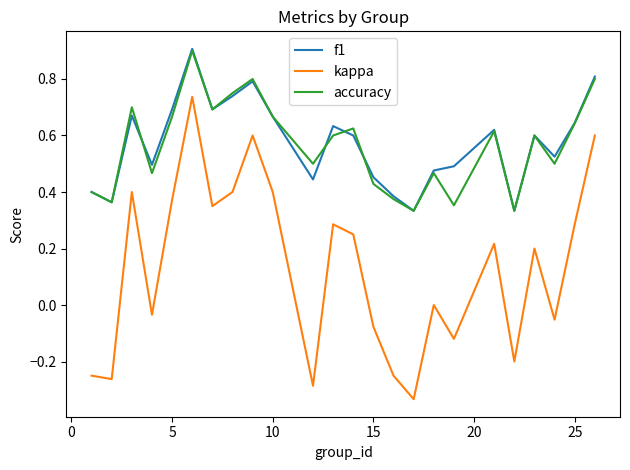

What is the maximum value shown in the chart?

0.9